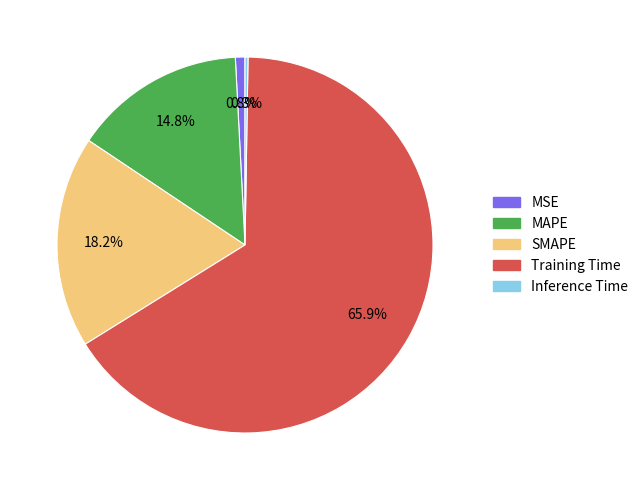

Is there any slice that represents more than half of the pie?

Yes